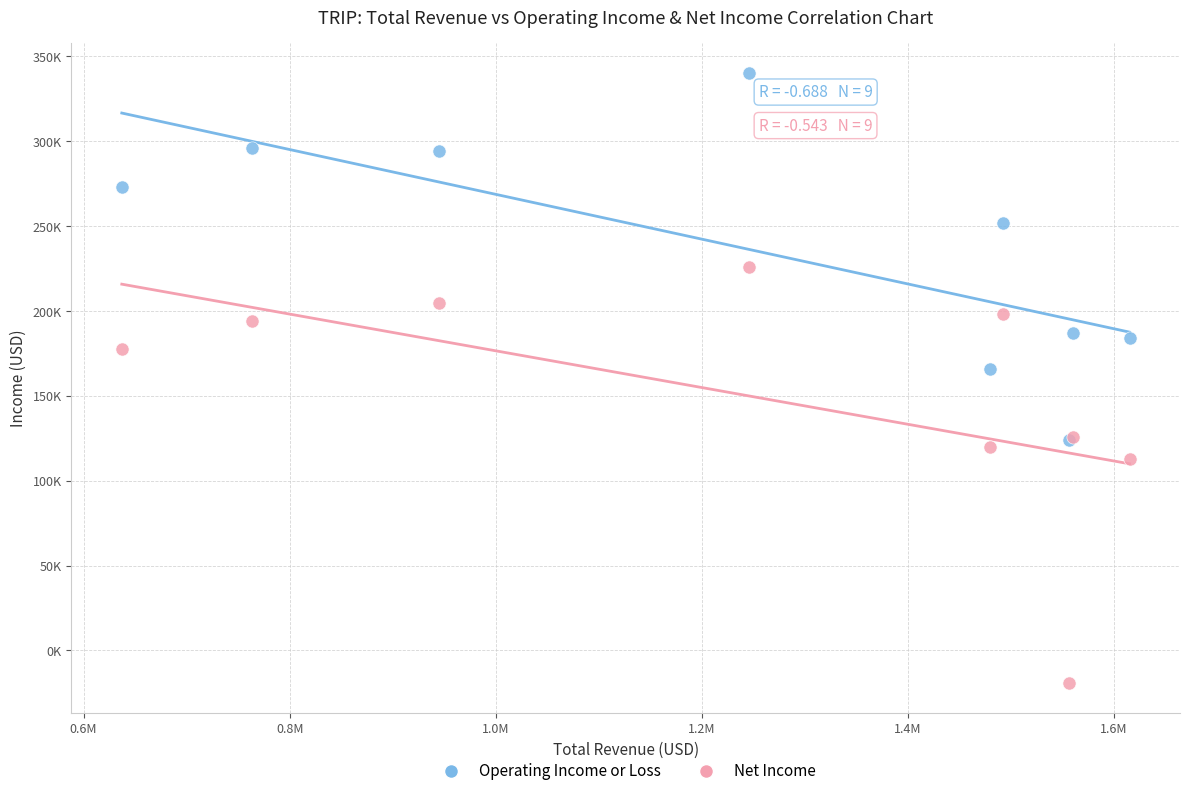

Which series reaches the maximum Y coordinate?

Operating Income or Loss